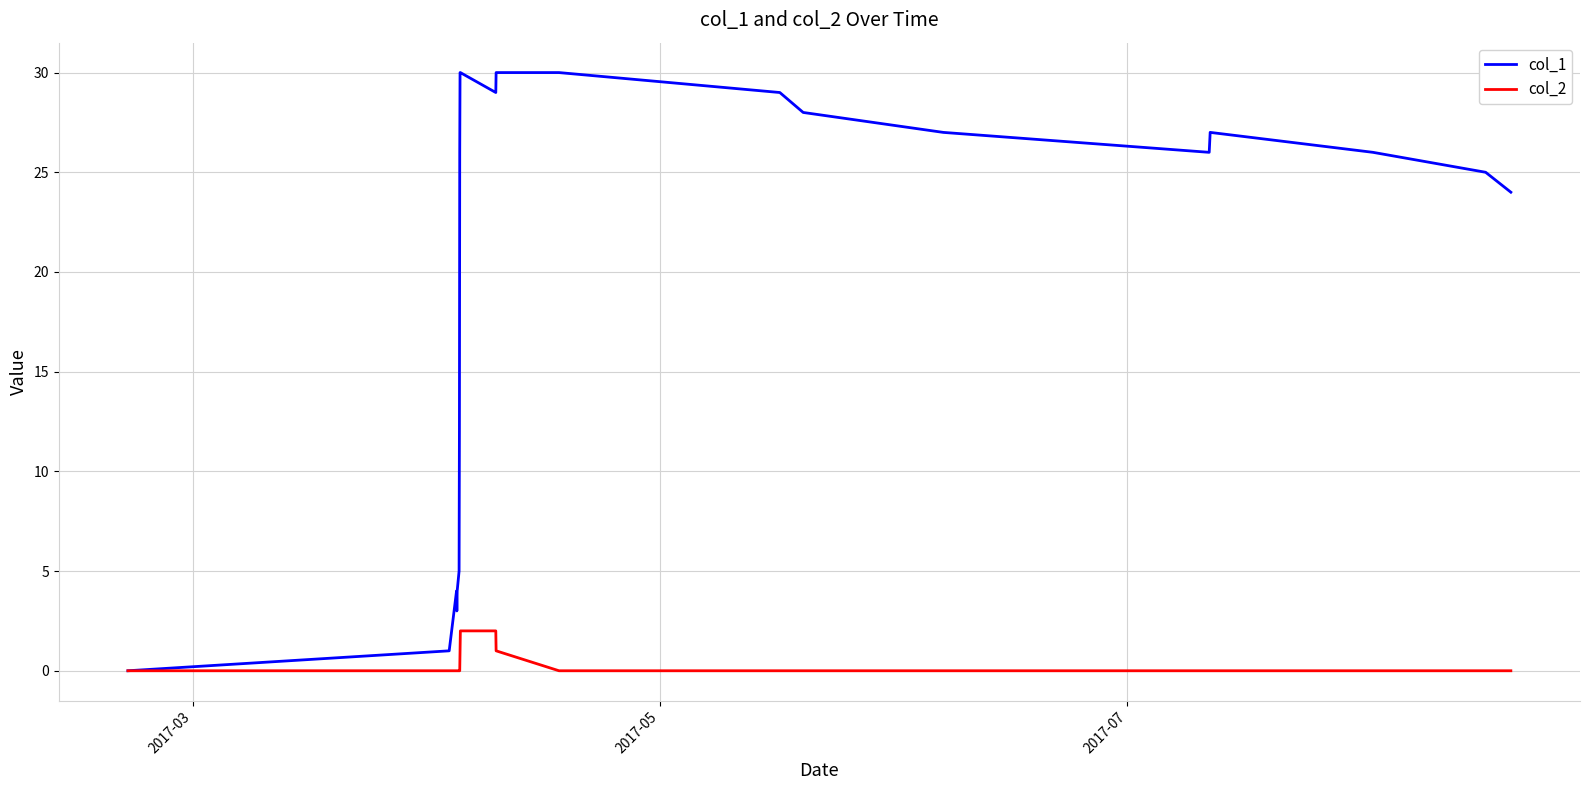

What is the greatest value displayed?

30